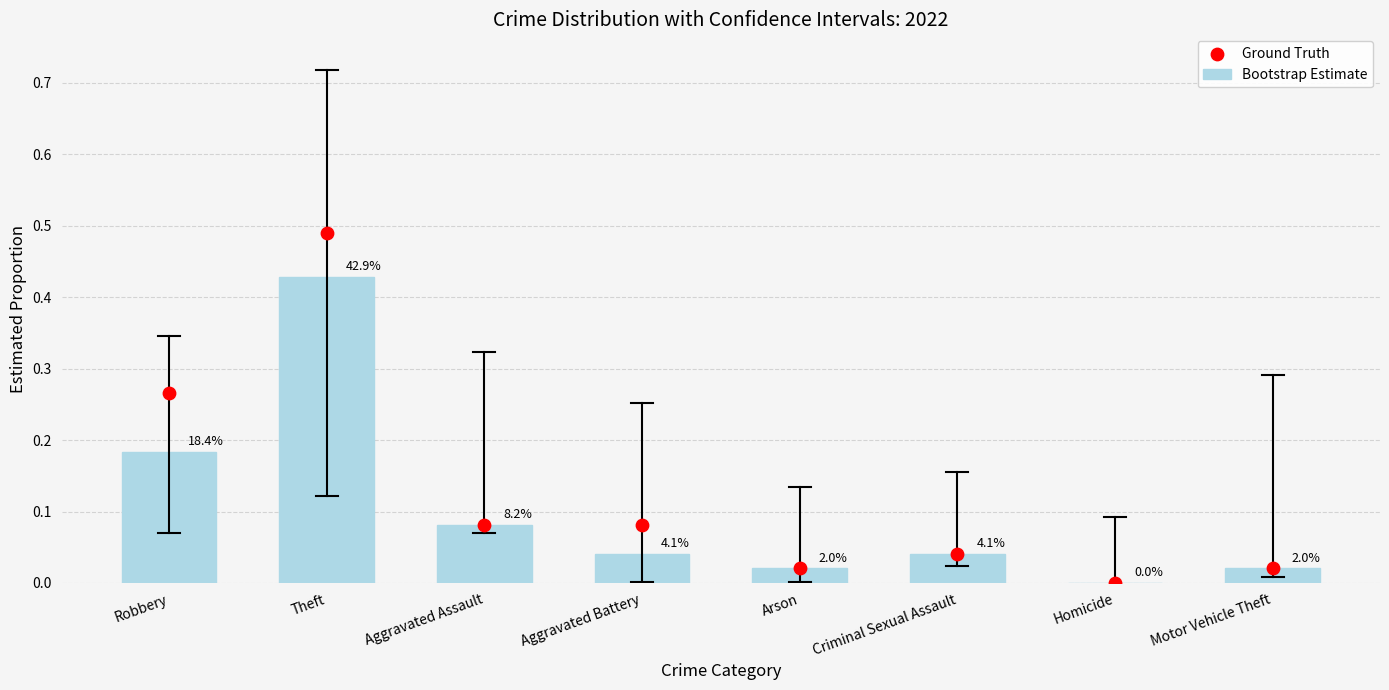

What is the total value across all series at Aggravated Assault?

0.2